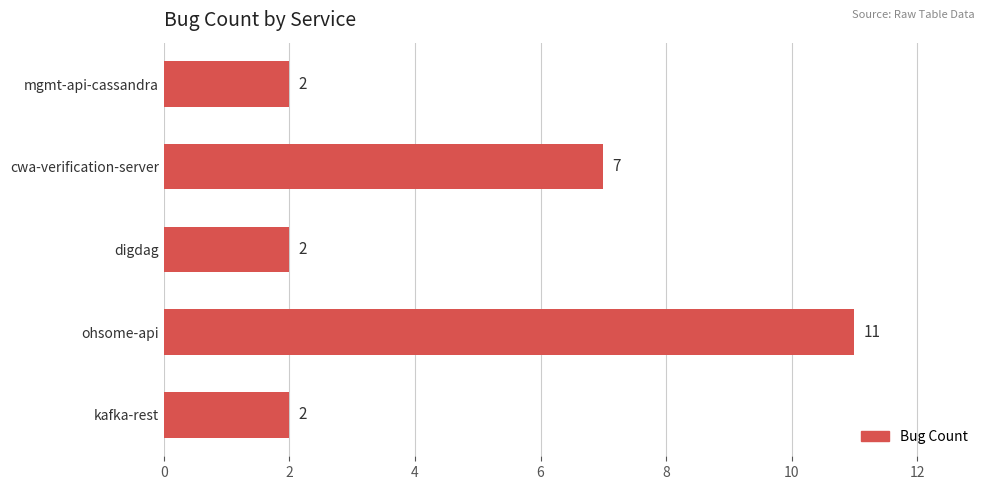

Count the number of categories in the chart.

5